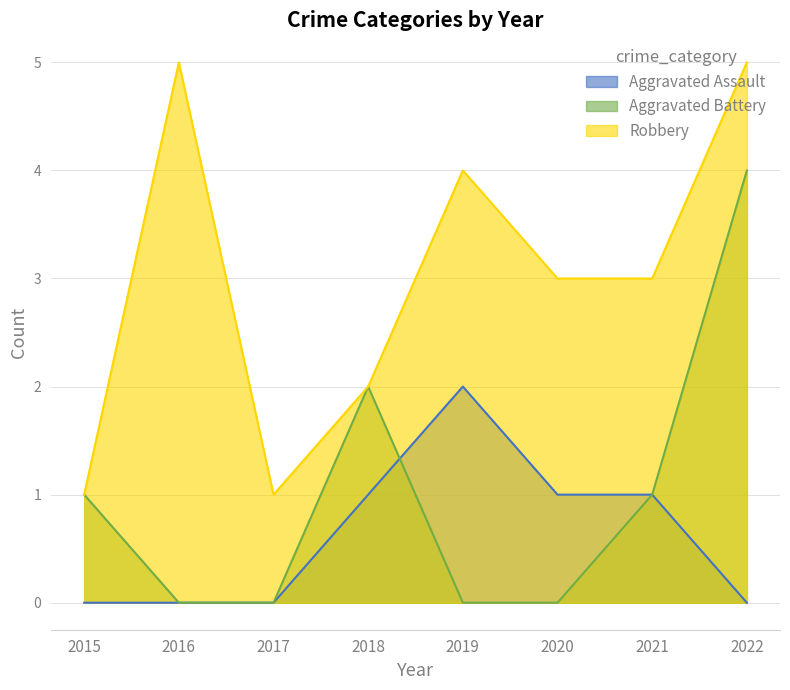

At which category is the sum across all series the highest?

2022